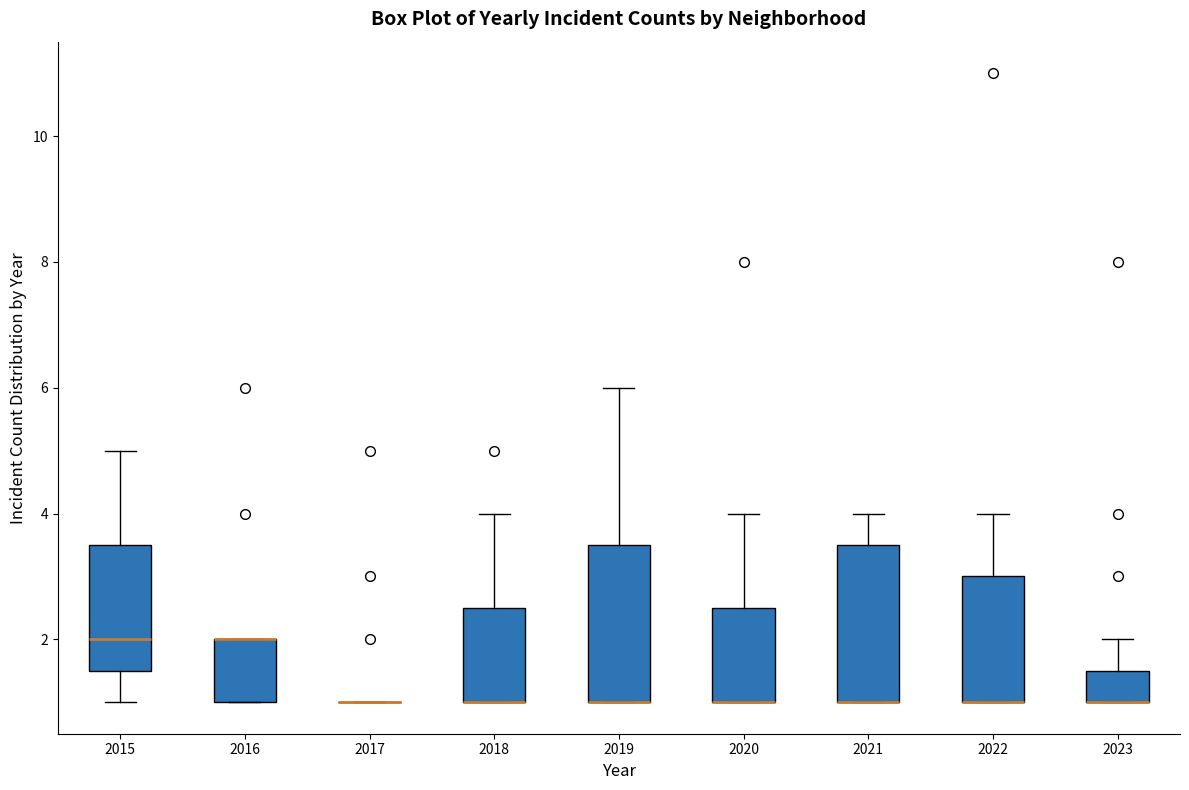

Reading left to right, transcribe this box plot: for each box, give where its median line is, the range the box spans, and where its two whiskers end, as read against the y-axis. The values are not printed on the chart, so give them approximately, as read against the axis.

2015: median 2.0, box 1.6 to 3.6, whiskers 1.0 to 5.0
2016: median 2.0 (drawn on the box's upper edge), box 1.0 to 2.0, whiskers 1.0 to 2.0
2017: box collapsed to a line at 1.0, whiskers 1.0 to 1.0
2018: median 1.0 (drawn on the box's lower edge), box 1.0 to 2.6, whiskers 1.0 to 4.0
2019: median 1.0 (drawn on the box's lower edge), box 1.0 to 3.6, whiskers 1.0 to 6.0
2020: median 1.0 (drawn on the box's lower edge), box 1.0 to 2.6, whiskers 1.0 to 4.0
2021: median 1.0 (drawn on the box's lower edge), box 1.0 to 3.6, whiskers 1.0 to 4.0
2022: median 1.0 (drawn on the box's lower edge), box 1.0 to 3.0, whiskers 1.0 to 4.0
2023: median 1.0 (drawn on the box's lower edge), box 1.0 to 1.6, whiskers 1.0 to 2.0